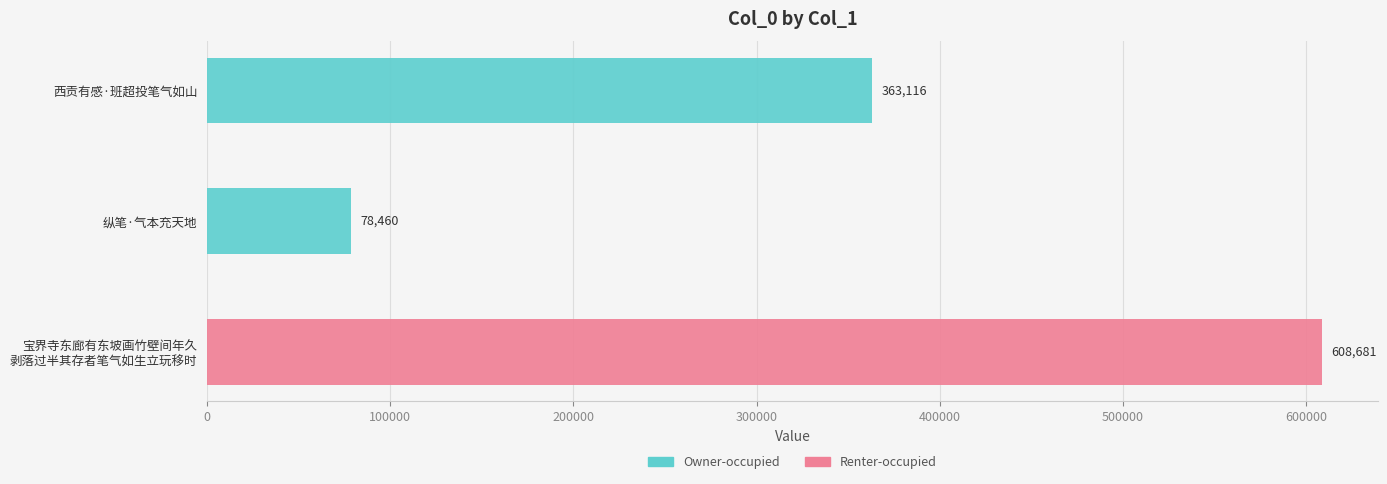

Approximately how many times larger is the value at 西贡有感·班超投笔气如山 compared to 纵笔·气本充天地?

4.6